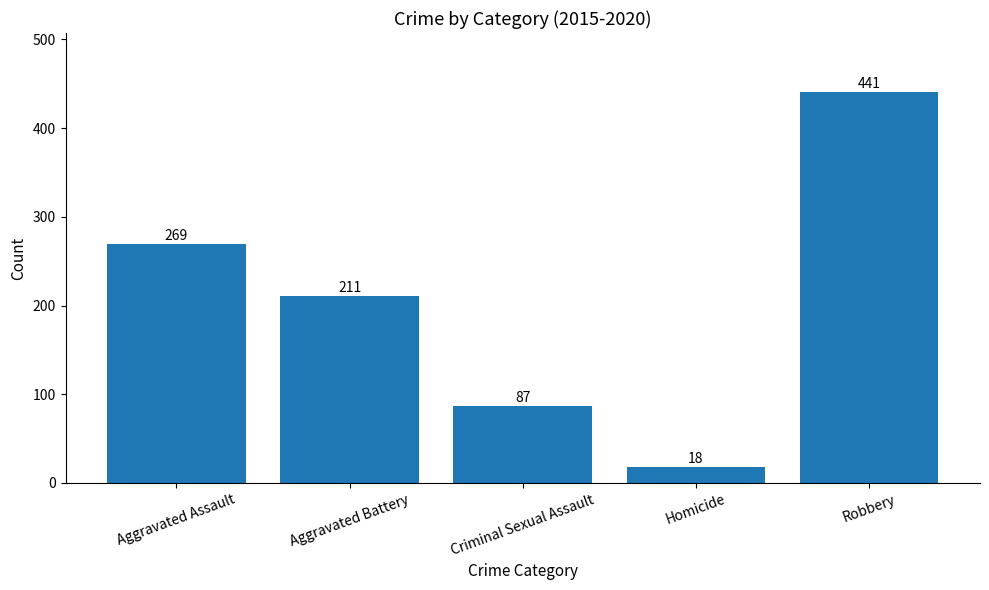

What is the difference between the maximum and second lowest values?

354